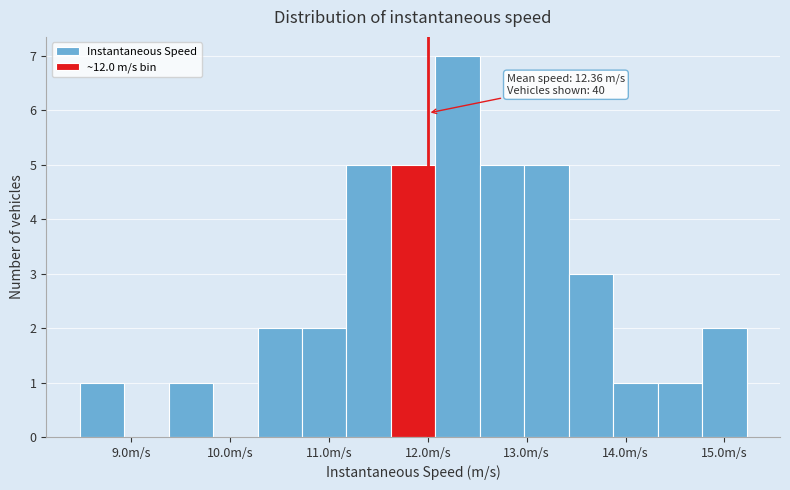

Over which range of the x-axis is the bar tallest?

12.1 to 12.5